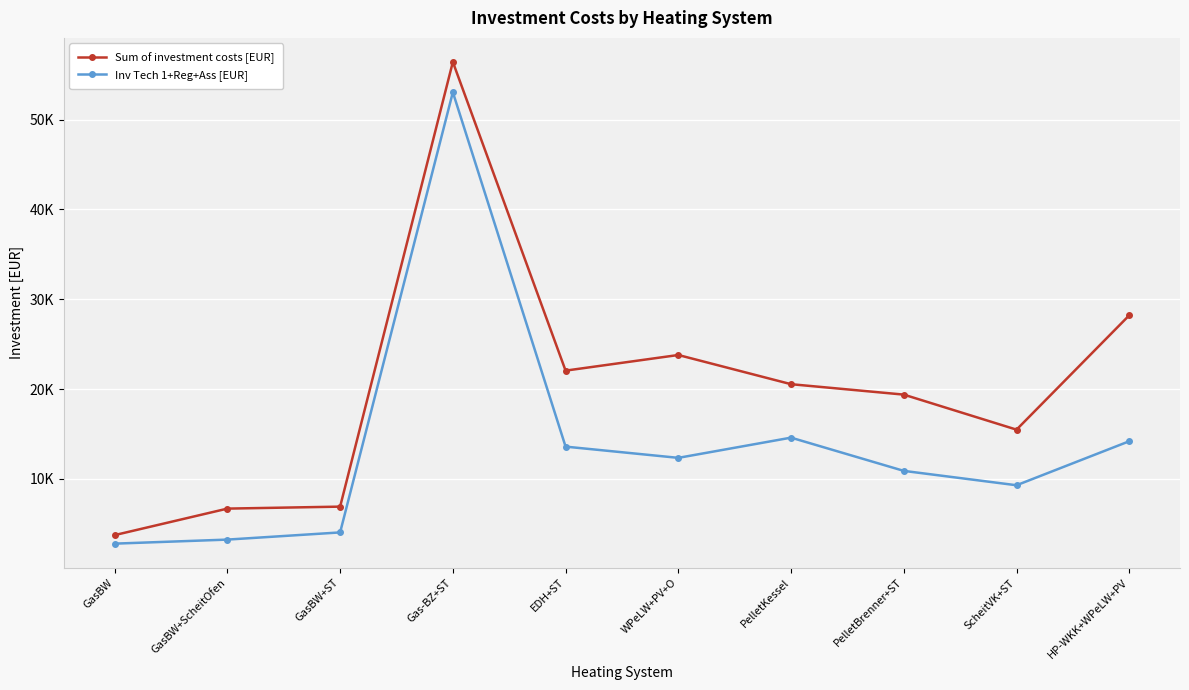

Is the value of Inv Tech 1+Reg+Ass [EUR] at PelletBrenner+ST greater than the value of Sum of investment costs [EUR] at HP-WKK+WPeLW+PV?

No